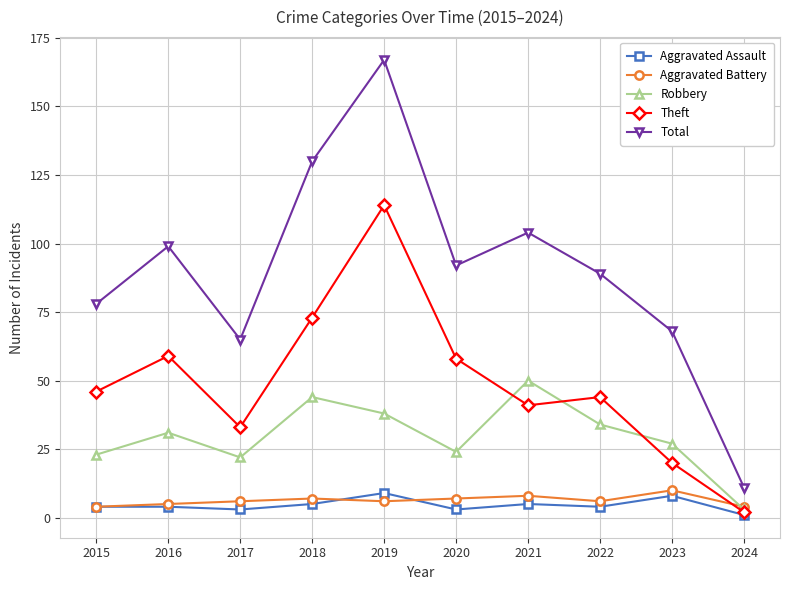

What is the lowest value of the Aggravated Battery series?

4